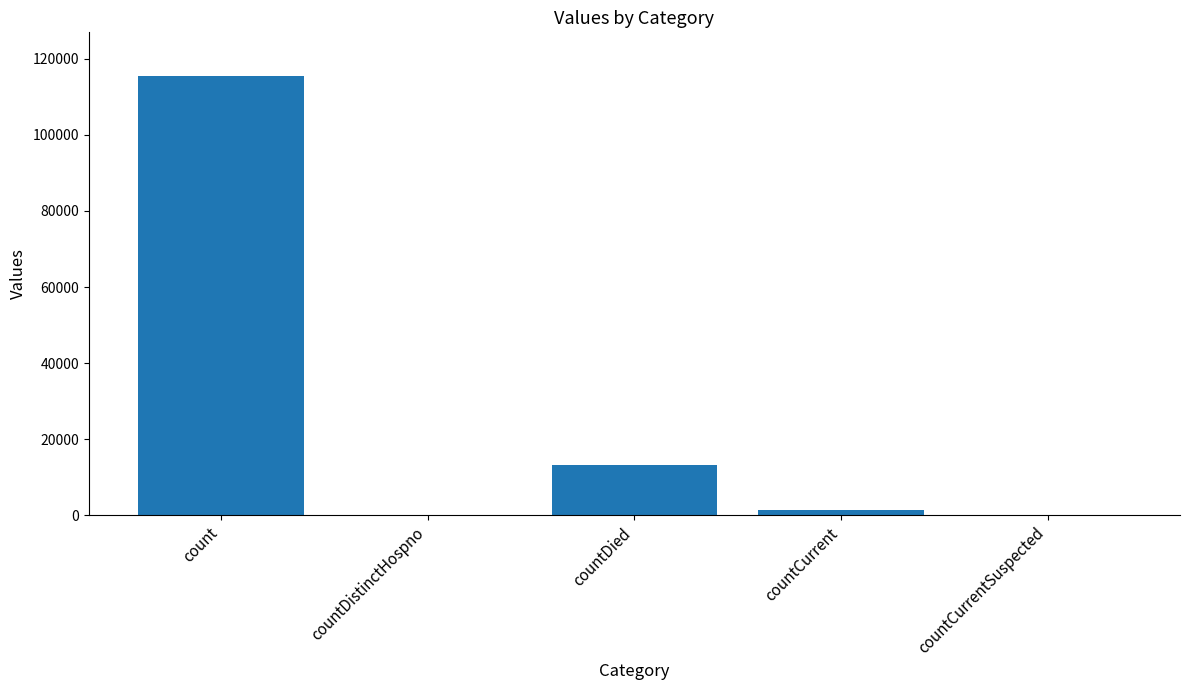

What is the change in value from count to countCurrent?

-113996